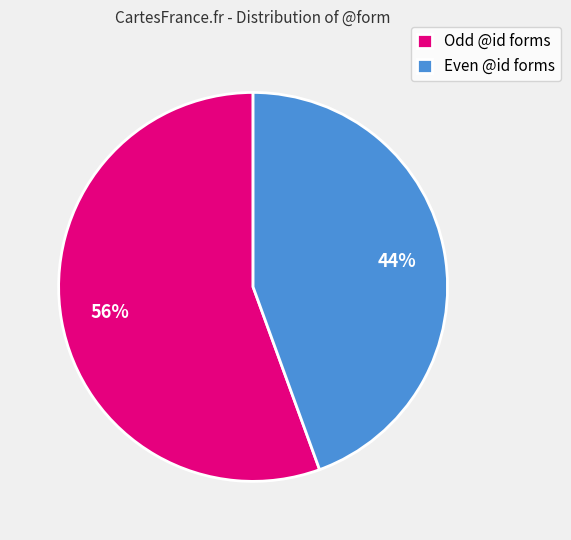

Is there any slice that represents more than half of the pie?

Yes